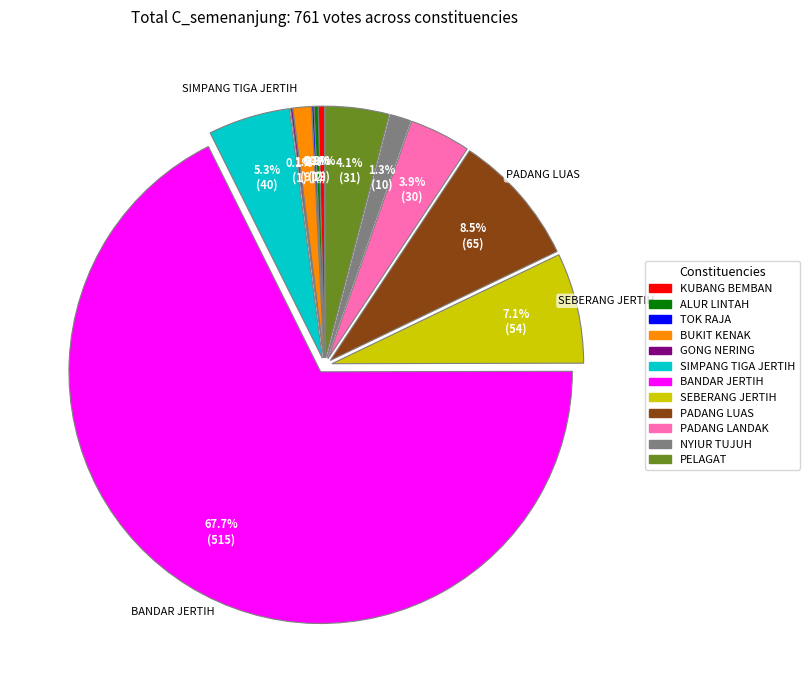

To the nearest percent, what is the average slice percentage?

8%